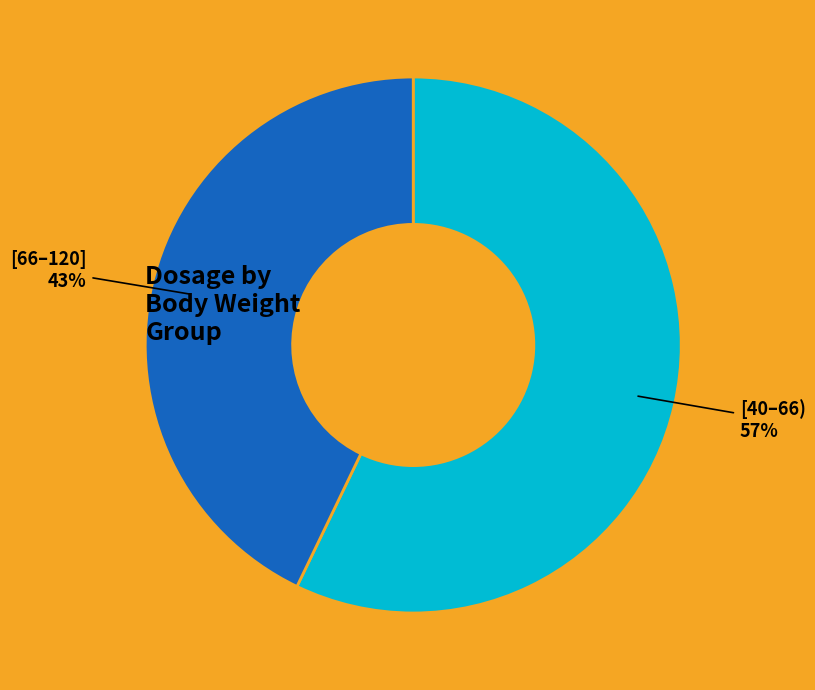

Which category has the smallest portion of the pie?

[66–120]